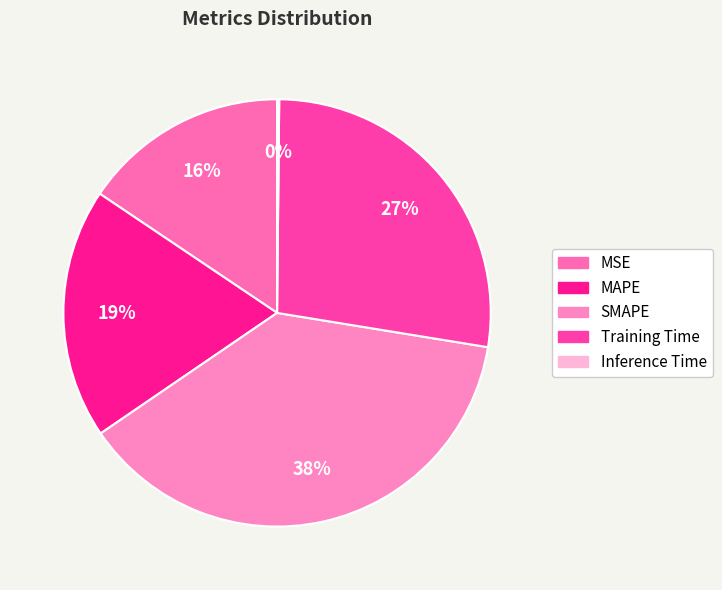

What is the change in value from MSE to MAPE?

+0.2